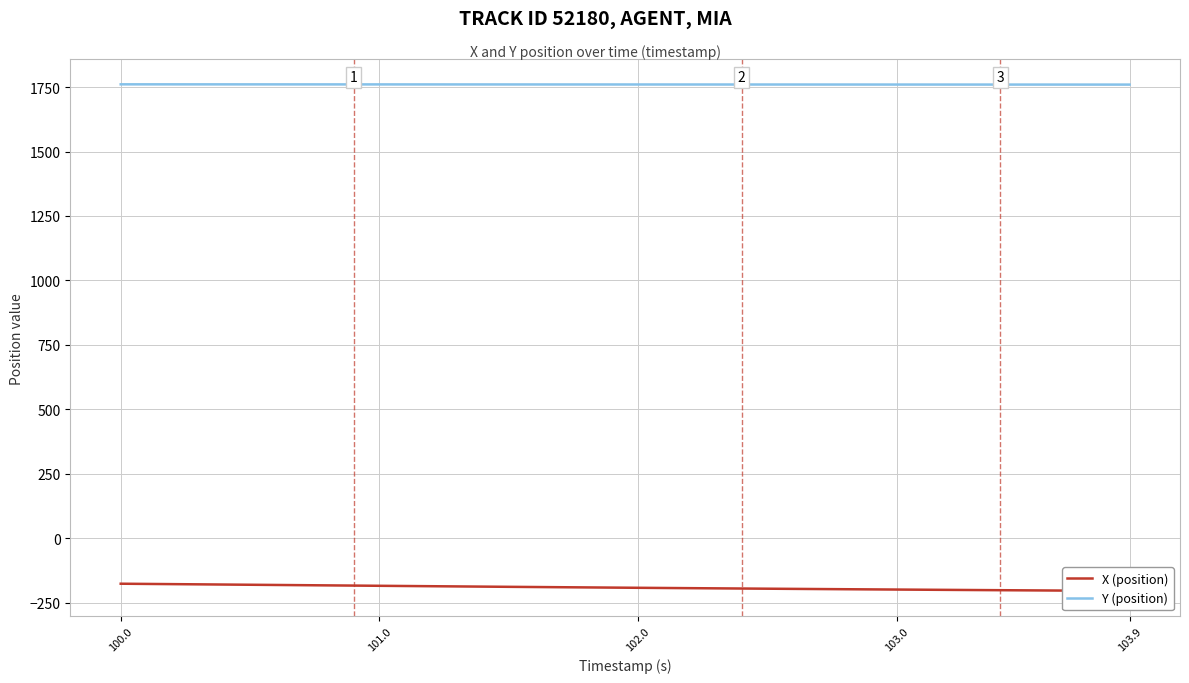

Reading left to right, extract all data points from this chart.

X (position): -176.4	-177.2	-178.0	-178.9	-179.7	-180.5	-181.3	-182.1	-182.9	-183.7	-184.5	-185.3	-186.1	-186.9	-187.7	-188.5	-189.2	-190.0	-190.8	-191.5	-192.2	-193.0	-193.7	-194.4	-195.1	-195.8	-196.4	-197.1	-197.8	-198.4	-199.1	-199.7	-200.3	-201.0	-201.6	-202.2	-202.8	-203.3	-203.9	-204.5
Y (position): 1760.6	1760.6	1760.6	1760.5	1760.5	1760.5	1760.5	1760.4	1760.4	1760.4	1760.3	1760.3	1760.3	1760.2	1760.2	1760.2	1760.2	1760.1	1760.1	1760.1	1760.0	1760.0	1760.0	1760.0	1759.9	1759.9	1759.9	1759.9	1759.8	1759.8	1759.8	1759.8	1759.8	1759.7	1759.7	1759.7	1759.7	1759.6	1759.6	1759.6